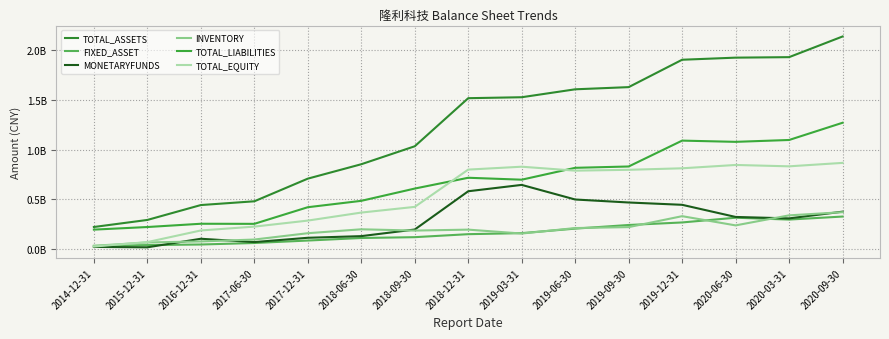

At which category is the sum across all series the highest?

2020-09-30